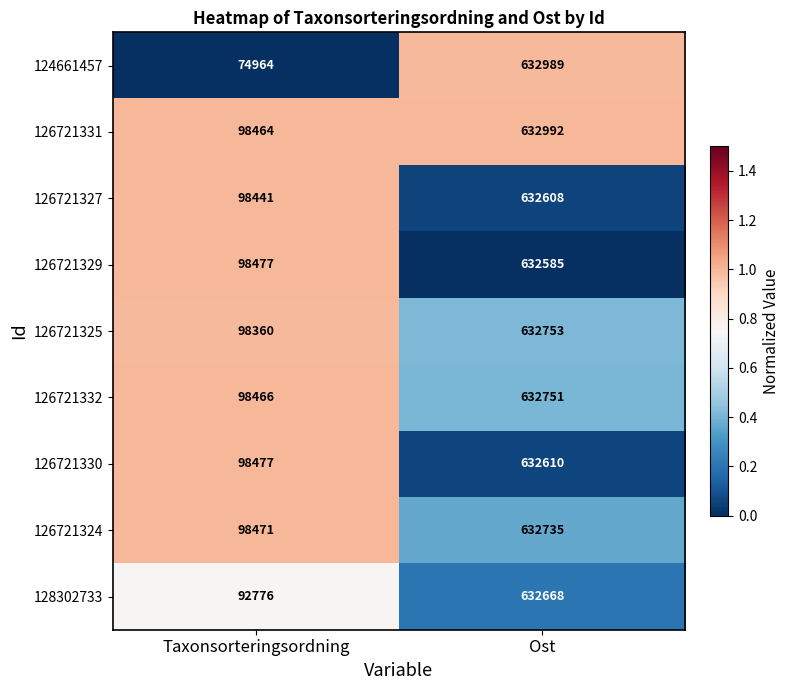

Rank the series by their maximum value, from lowest to highest.

126721329, 126721327, 126721330, 128302733, 126721324, 126721332, 126721325, 124661457, 126721331